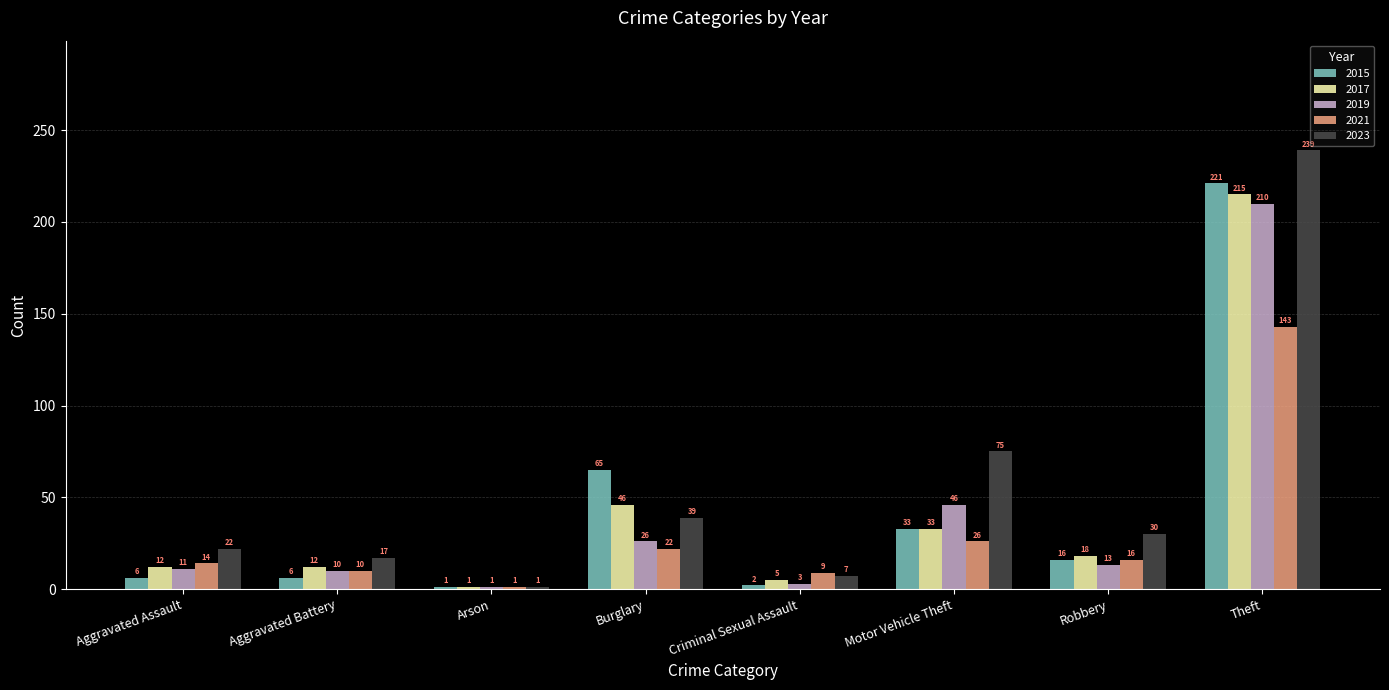

The 2019 series shows 10 at Aggravated Battery. True or false?

True